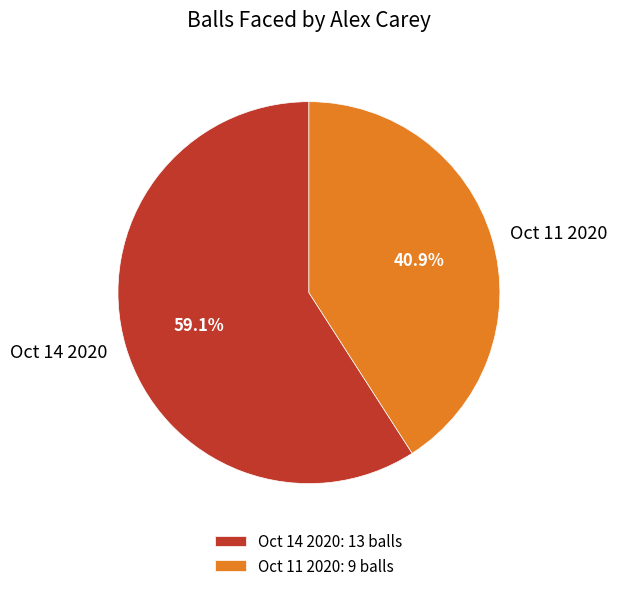

Rank the categories by value from highest to lowest.

Oct 14 2020, Oct 11 2020